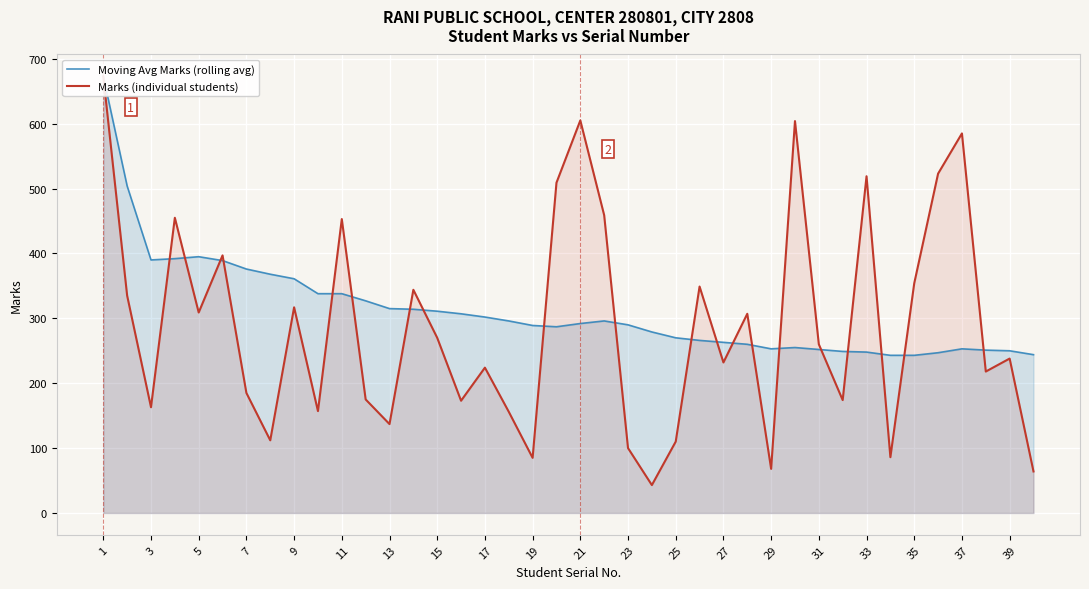

The value of Moving Avg Marks (rolling avg) at 17 is 435. True or false?

False